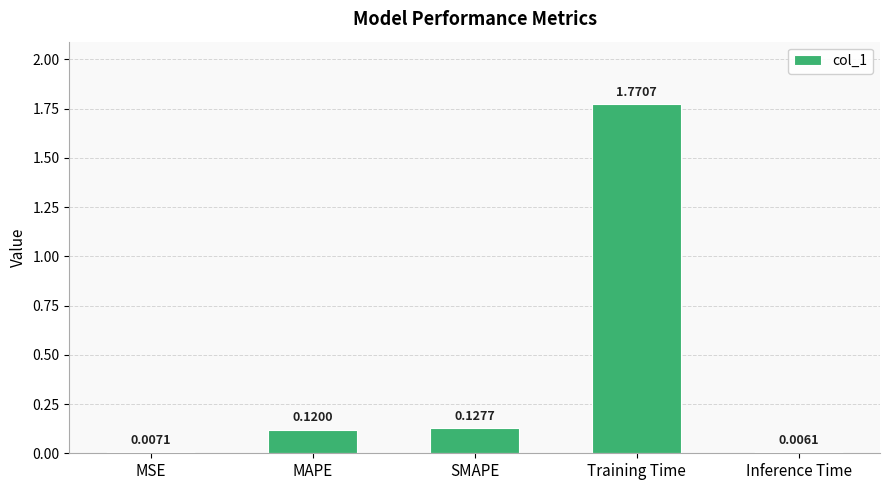

What is the change in value from MAPE to Training Time?

+1.7